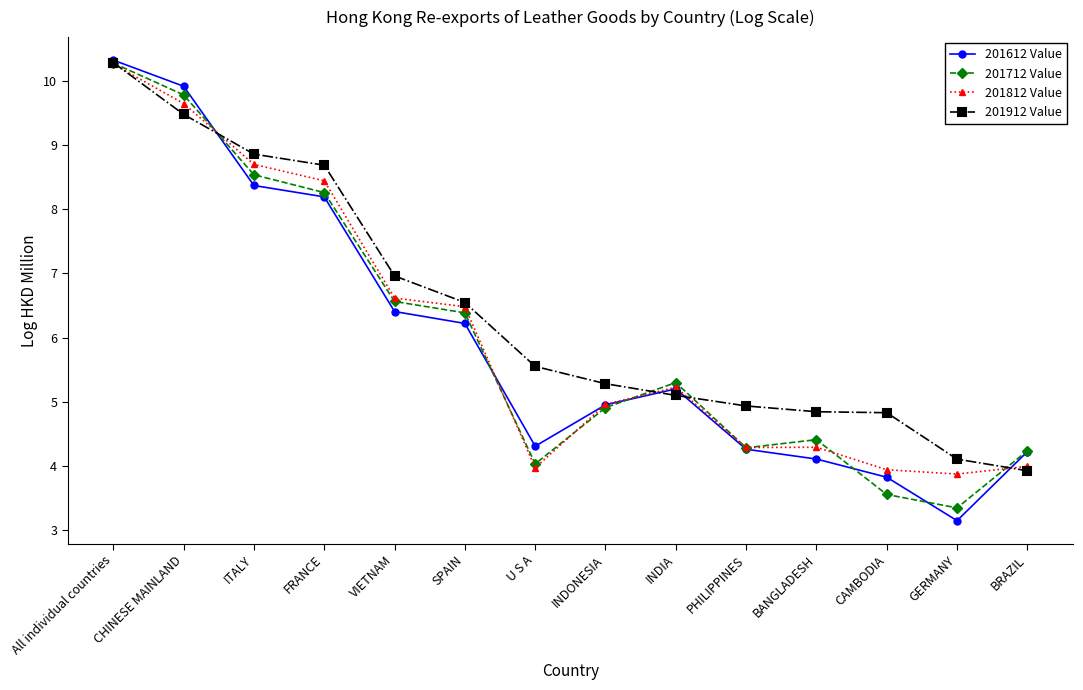

What is the sum of the 201812 Value values at BRAZIL and PHILIPPINES?

8.3